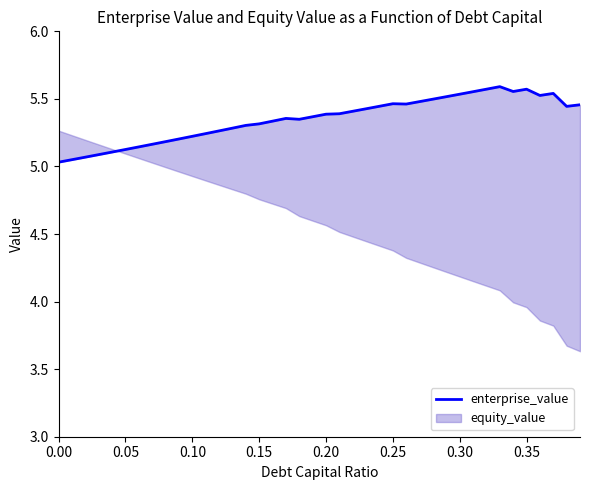

Reading right to left, what are all the values shown in this chart?

5.5	5.4	5.5	5.5	5.6	5.6	5.6	5.6	5.6	5.5	5.5	5.5	5.5	5.5	5.5	5.4	5.4	5.4	5.4	5.4	5.4	5.3	5.4	5.3	5.3	5.3	5.3	5.3	5.2	5.2	5.2	5.2	5.2	5.1	5.1	5.1	5.1	5.1	5.1	5.0